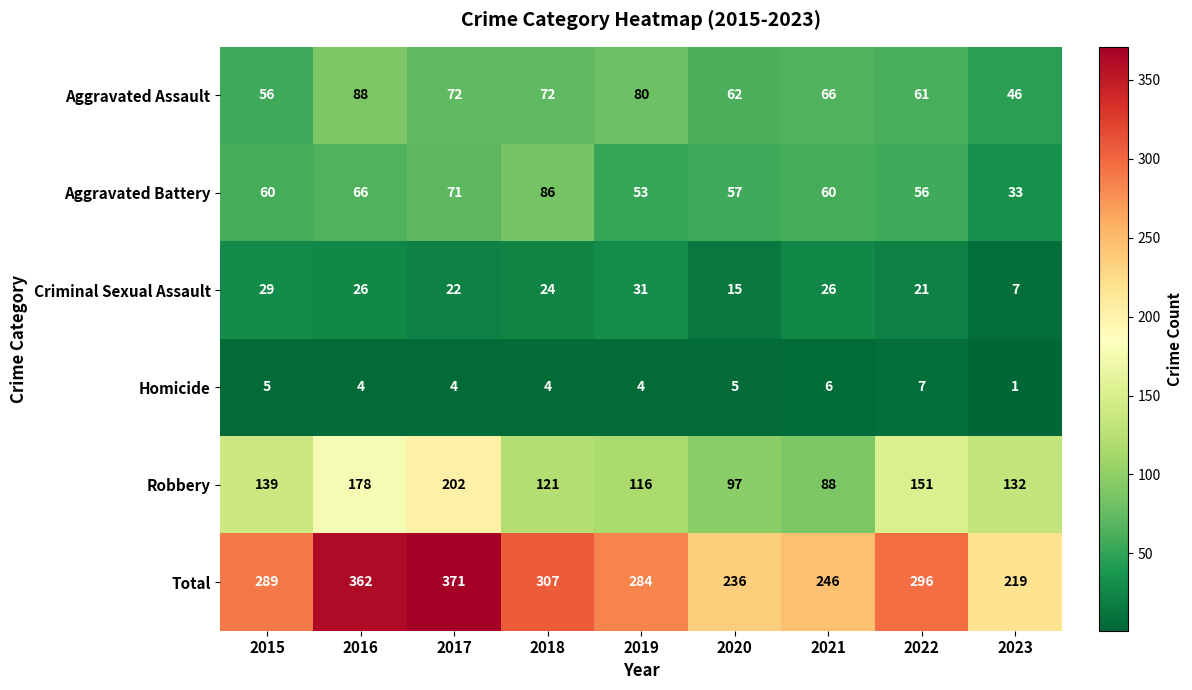

What is the difference between the maximum and minimum values in the Total series?

152